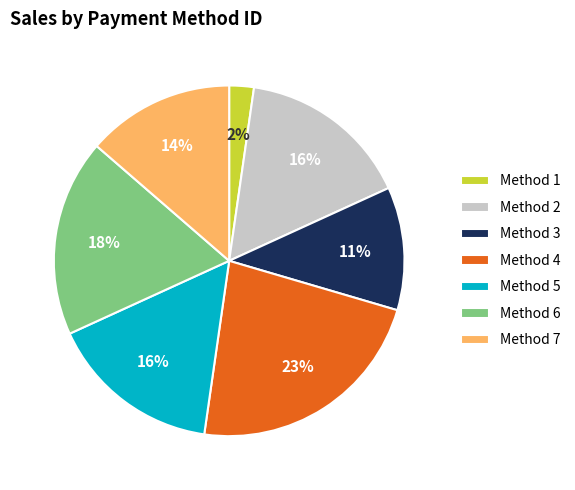

The Method 2 slice represents 16% of the pie. True or false?

True